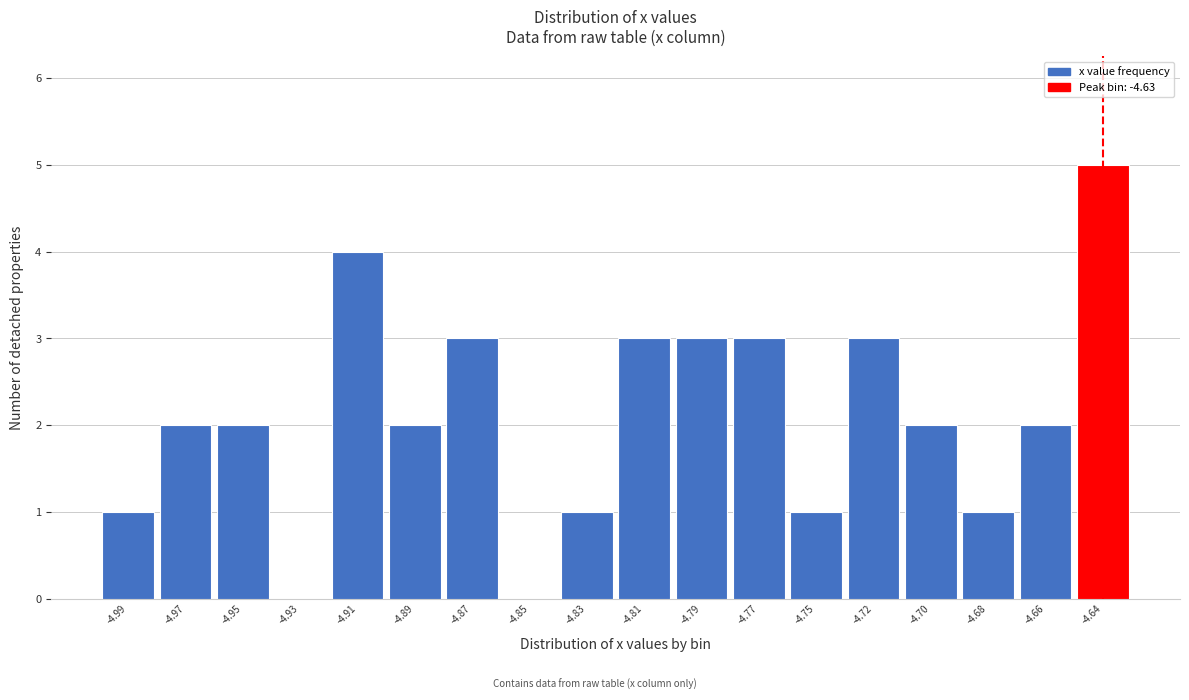

Reading left to right, list all the values displayed in this chart.

-4.99=1	-4.97=2	-4.95=2	-4.93=0	-4.91=4	-4.89=2	-4.87=3	-4.85=0	-4.83=1	-4.81=3	-4.79=3	-4.77=3	-4.75=1	-4.72=3	-4.70=2	-4.68=1	-4.66=2	-4.64=5